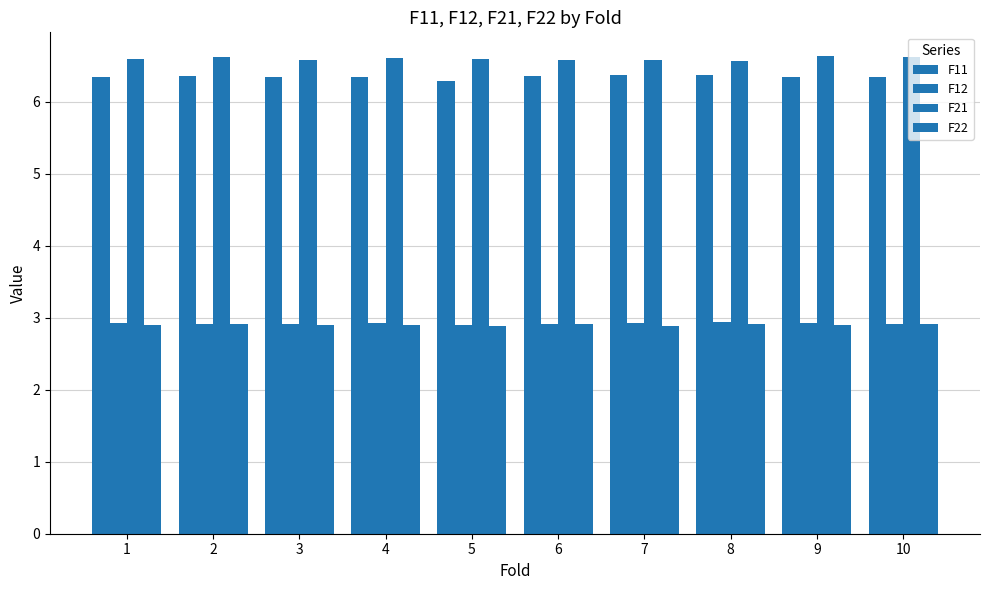

How many bars are there in total?

40